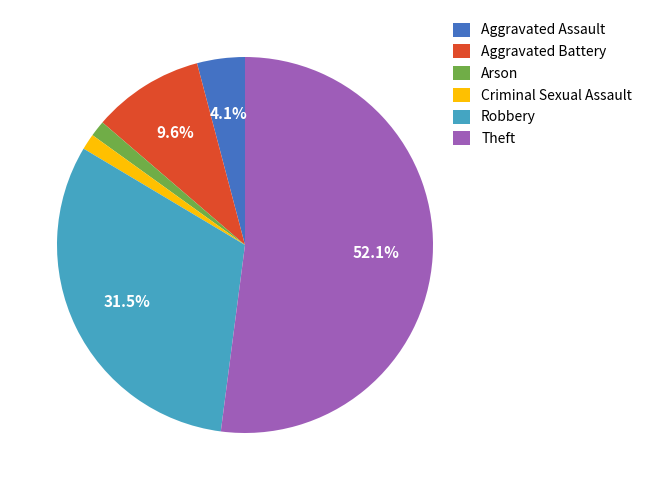

Which slice is the largest?

Theft